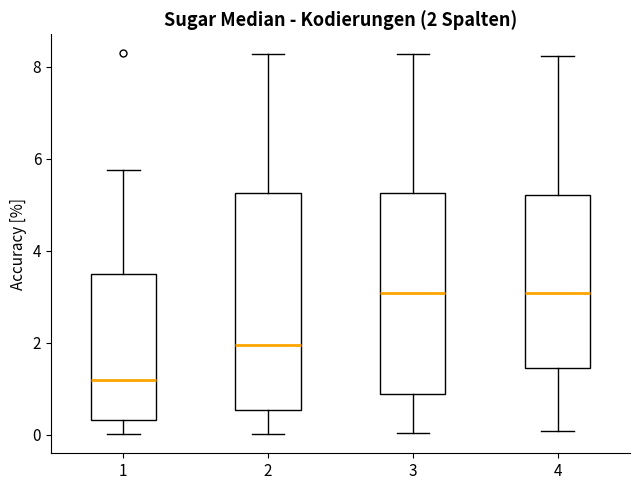

Which box is the tallest, from its lower edge to its upper edge?

2